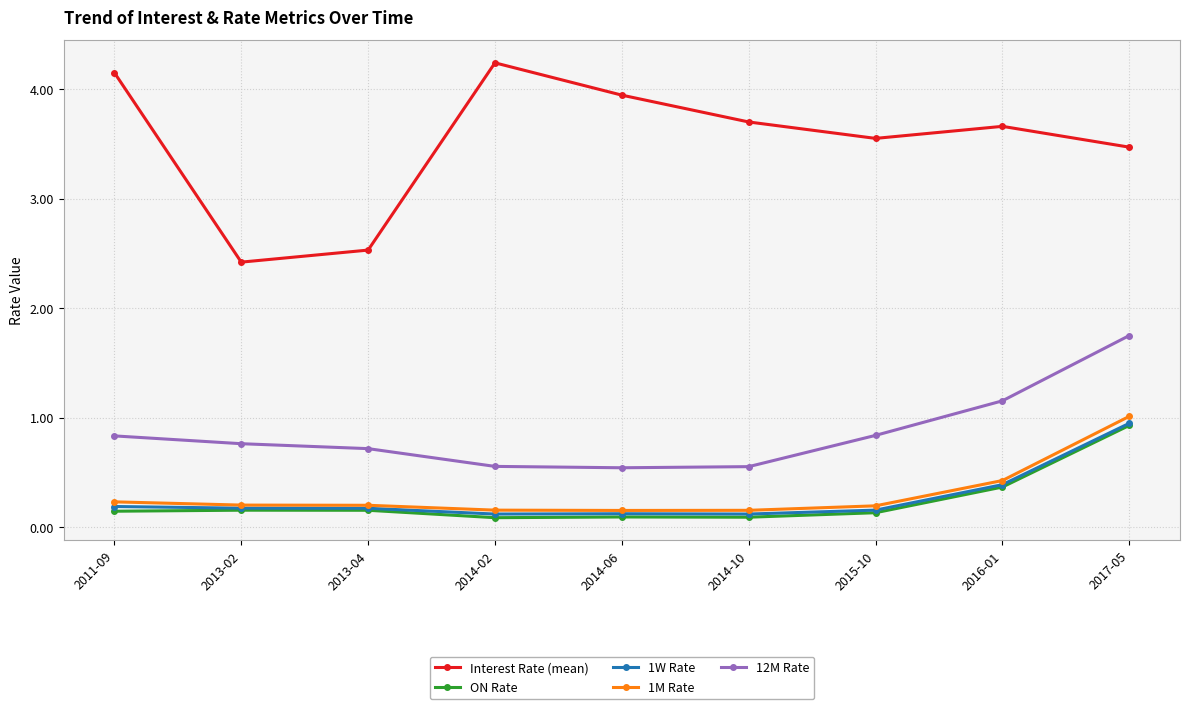

The 1W Rate series shows 0.9 at 2017-05. True or false?

True